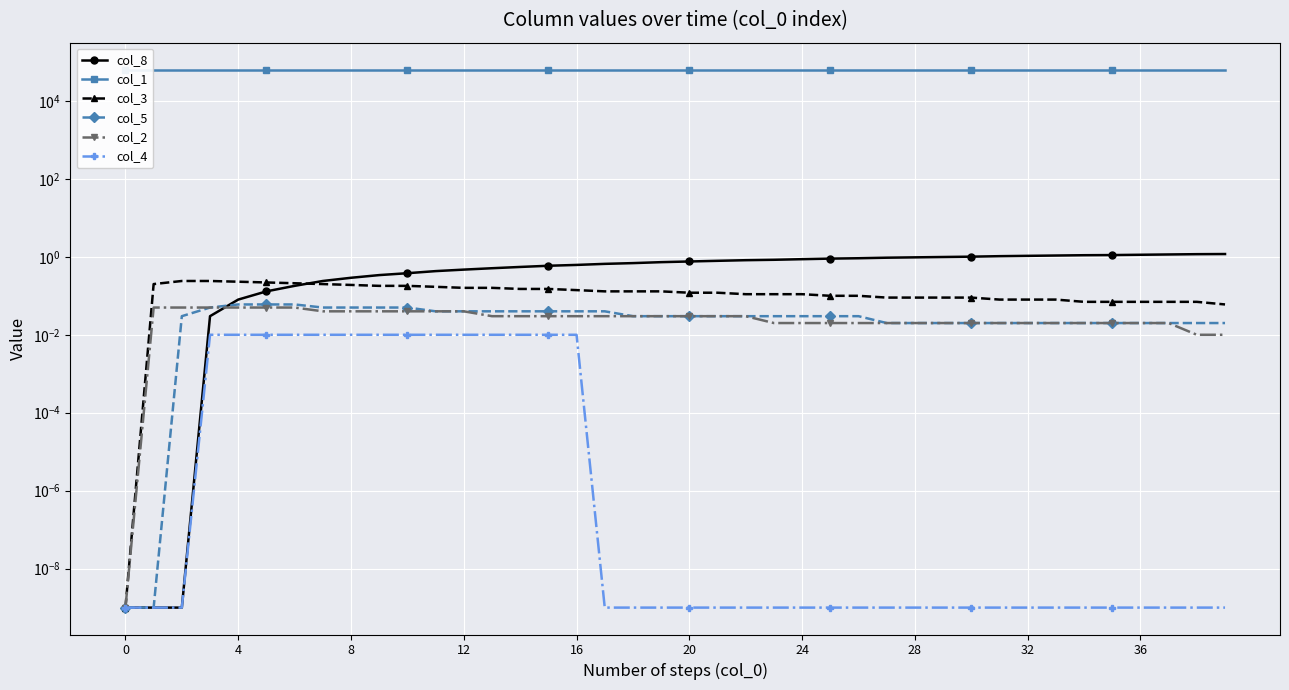

What are all the series names shown in the legend?

col_8, col_1, col_3, col_5, col_2, col_4